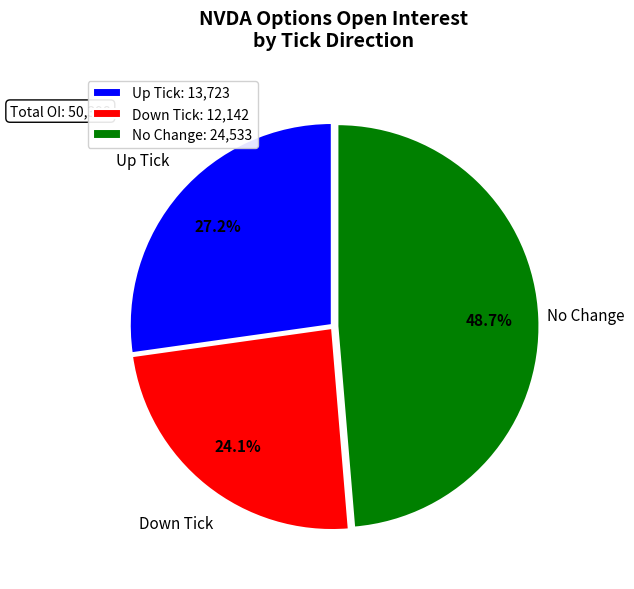

How many segments does this pie chart have?

3